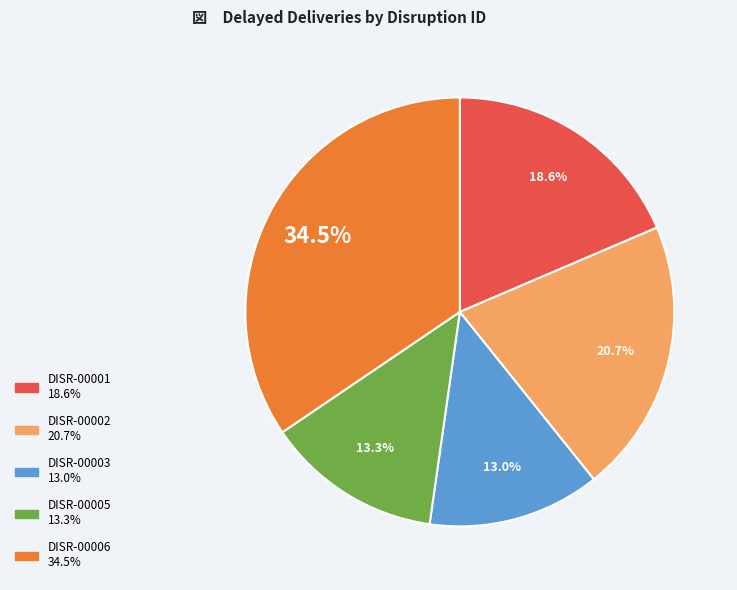

Is it true that DISR-00003 is 13% of the pie?

True